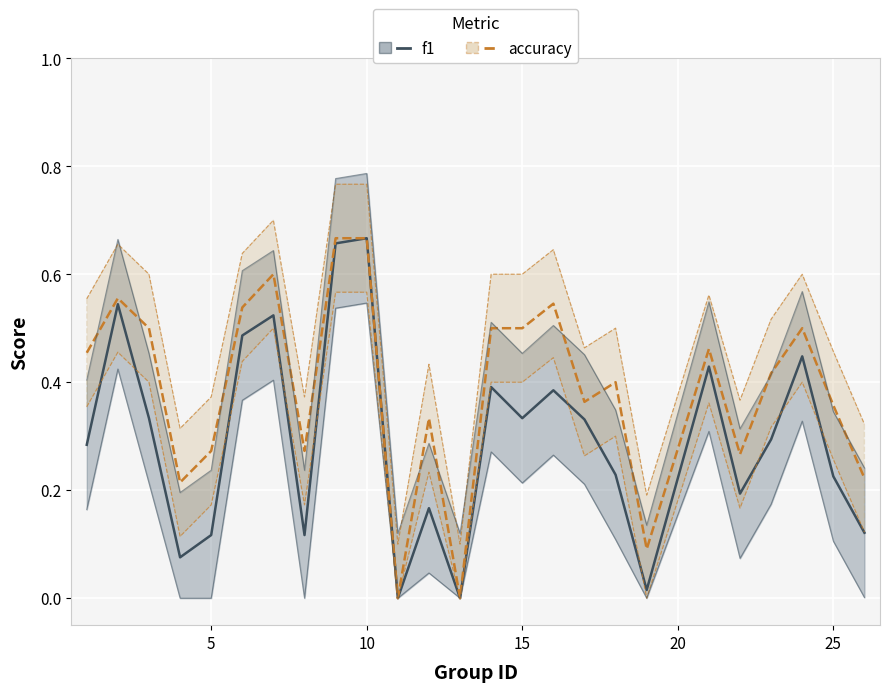

Which label corresponds to the largest value in the chart?

10